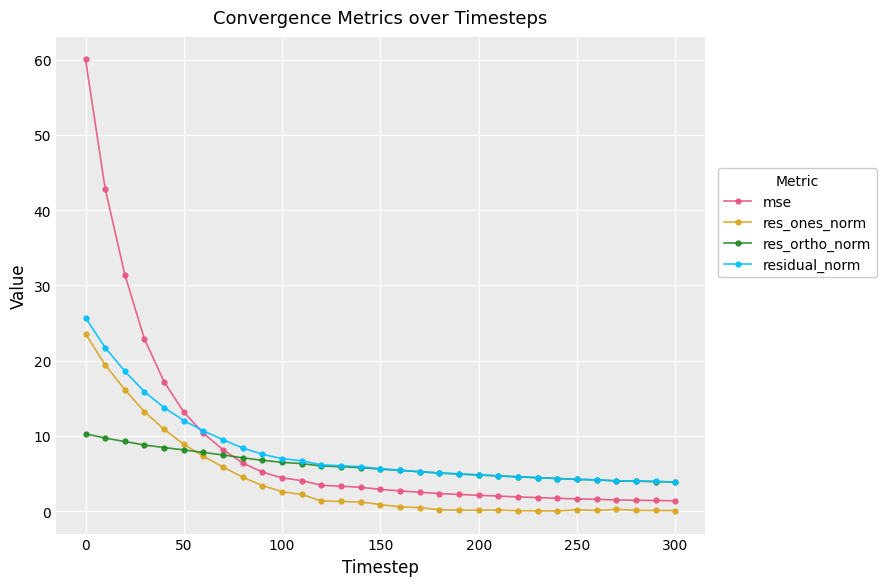

What is the value of the res_ortho_norm point at the 5th from the left?

8.4